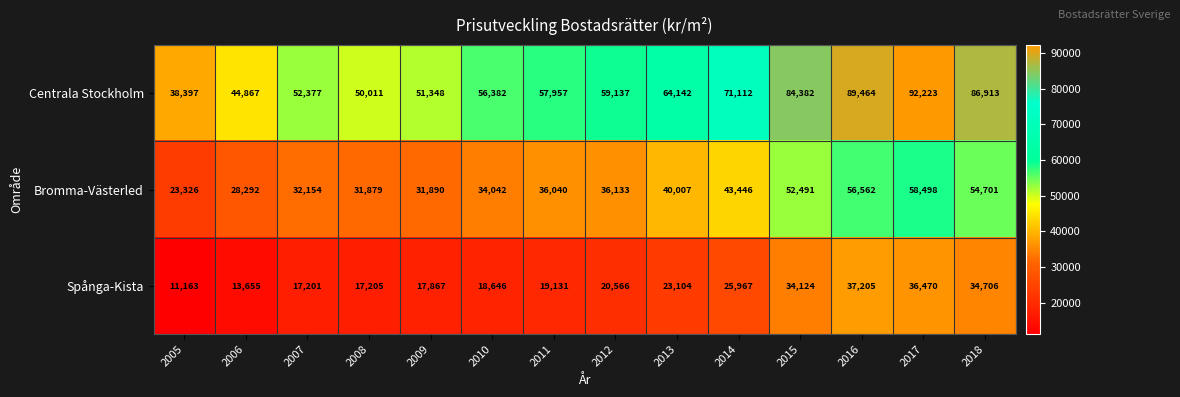

Which series has the largest total across all categories?

Centrala Stockholm